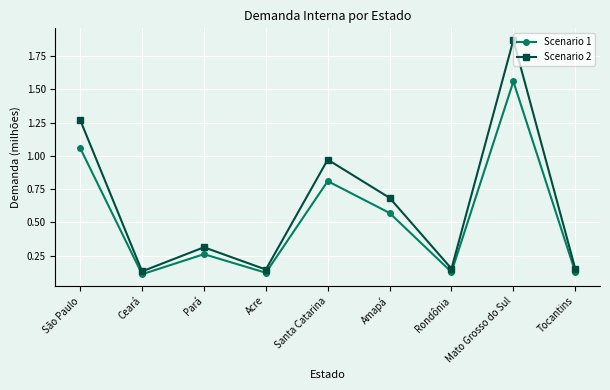

True or false: Scenario 2 and Scenario 1 intersect in this chart.

False